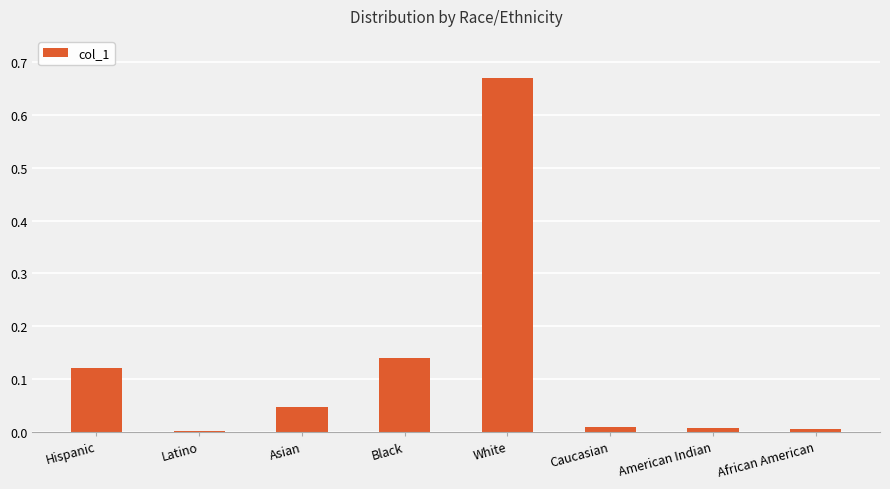

The value at African American is 0.0. True or false?

True